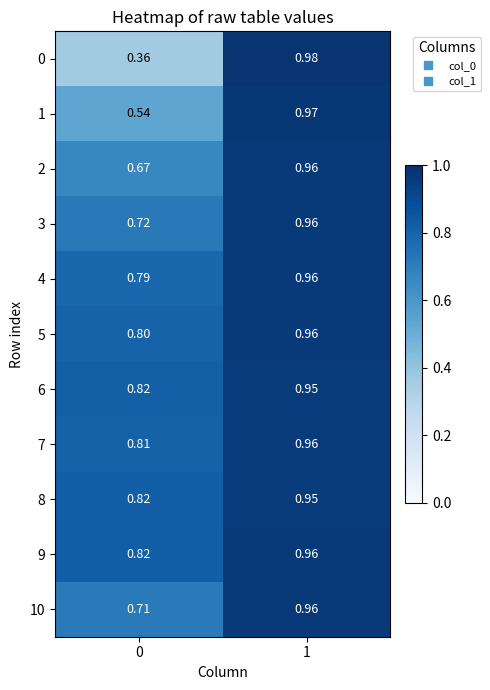

Is the value of 0 at 1 greater than the value of 2 at 0?

Yes